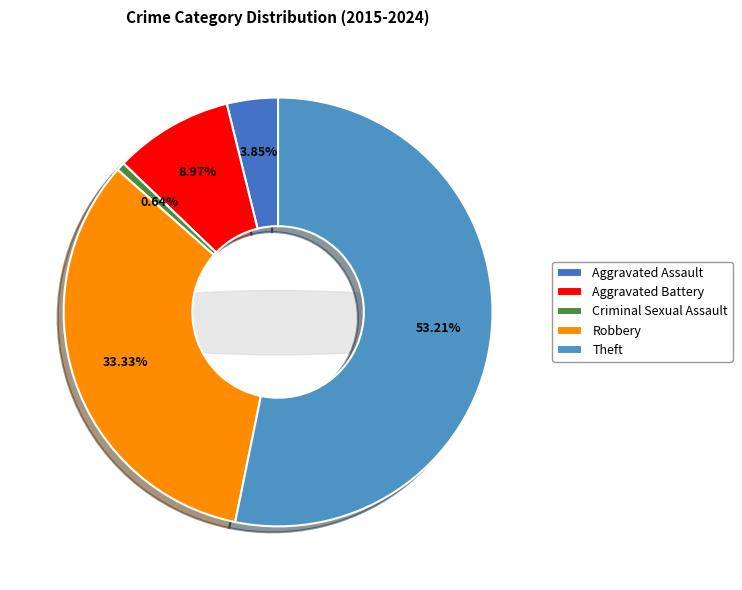

Which slice is the largest?

Theft